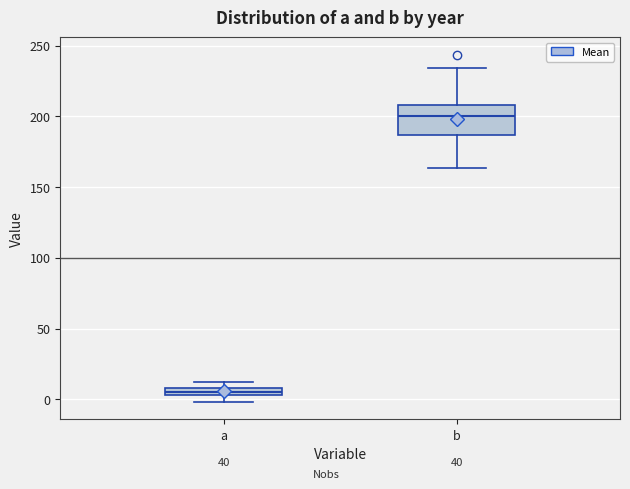

Which box has the highest median line?

b